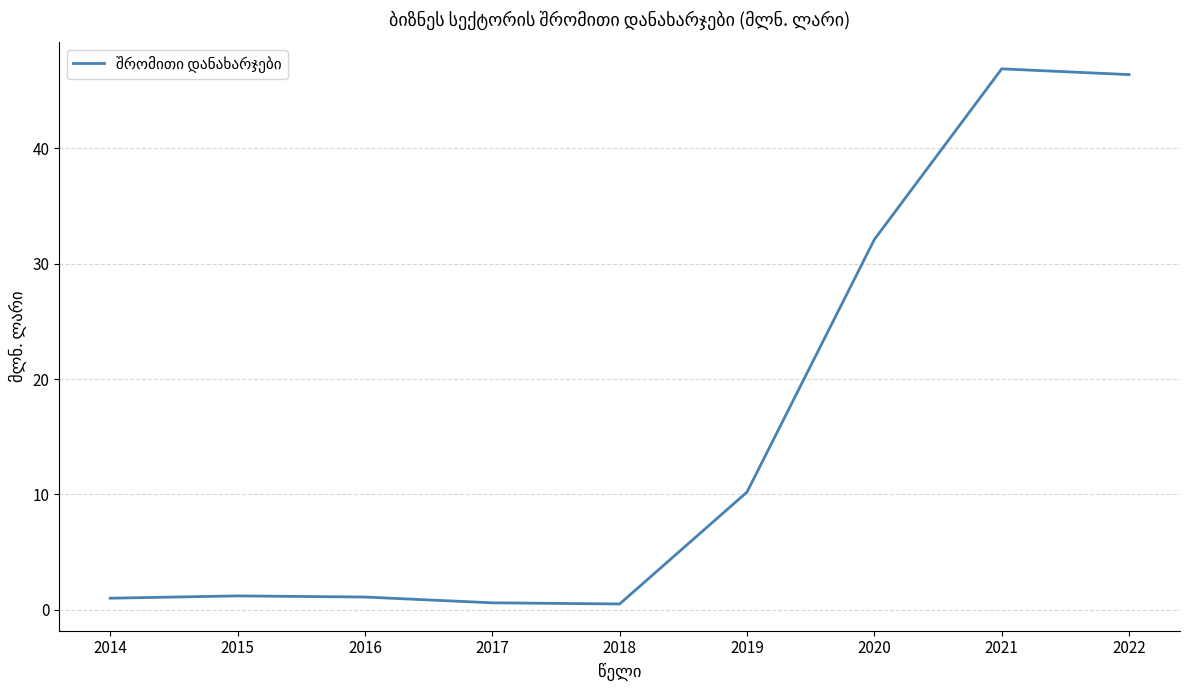

What is the maximum value shown in the chart?

46.9